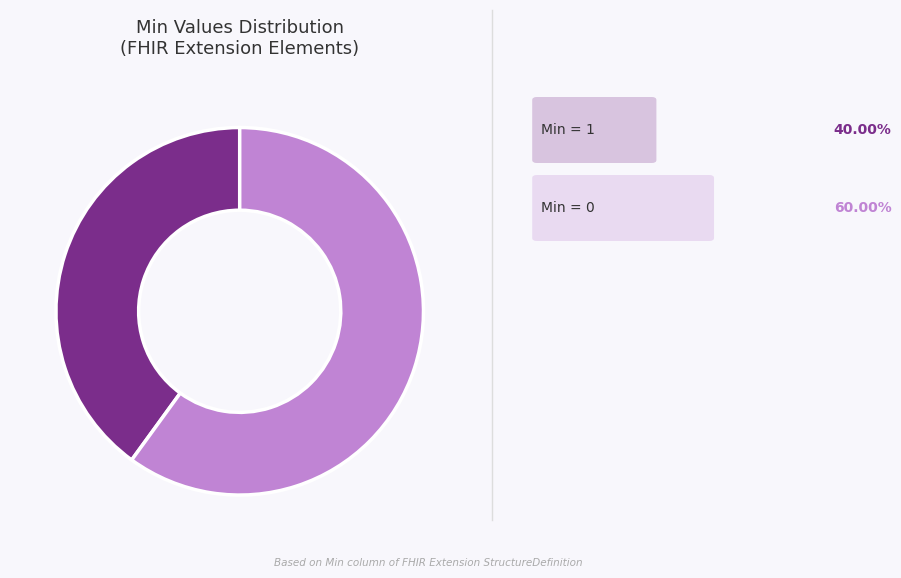

Is there a majority slice in this chart?

Yes